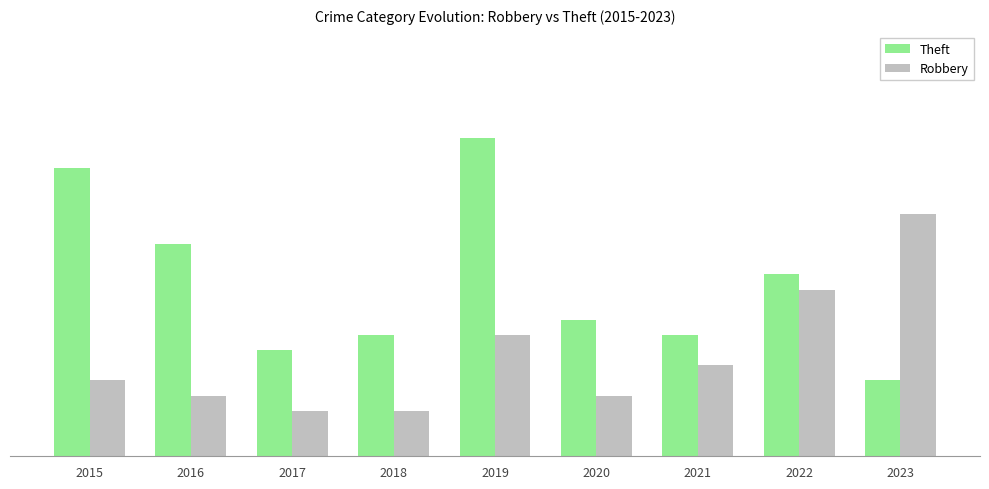

Is the value of Theft at 2020 greater than the value of Robbery at 2015?

Yes